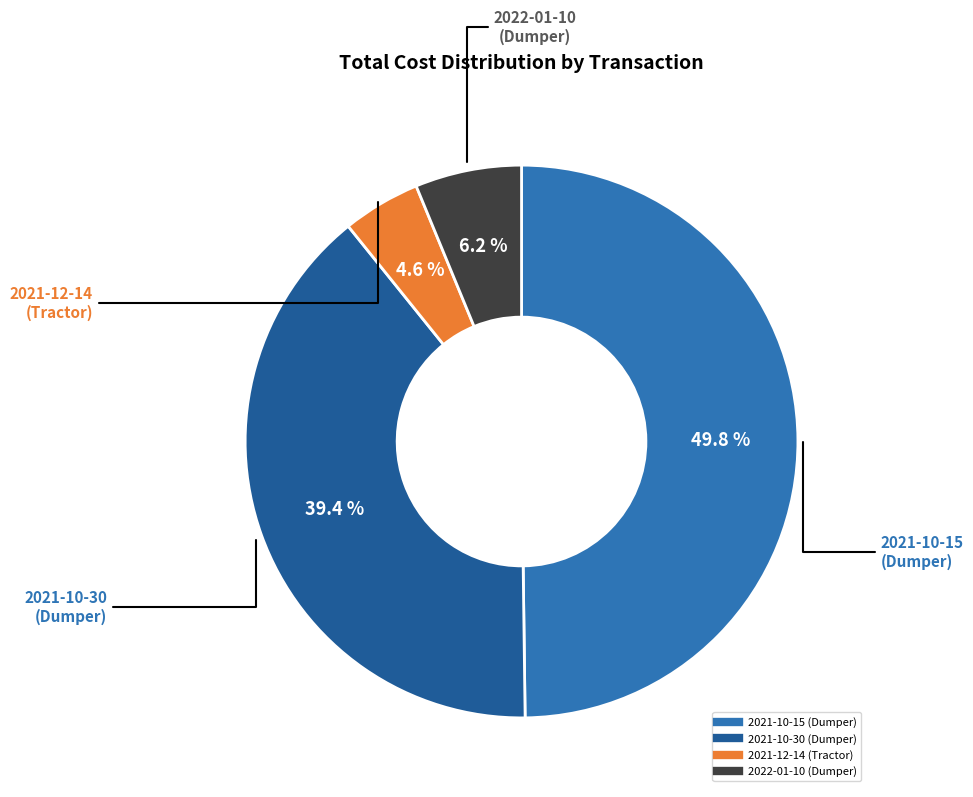

To the nearest percent, what is the average slice percentage?

25%